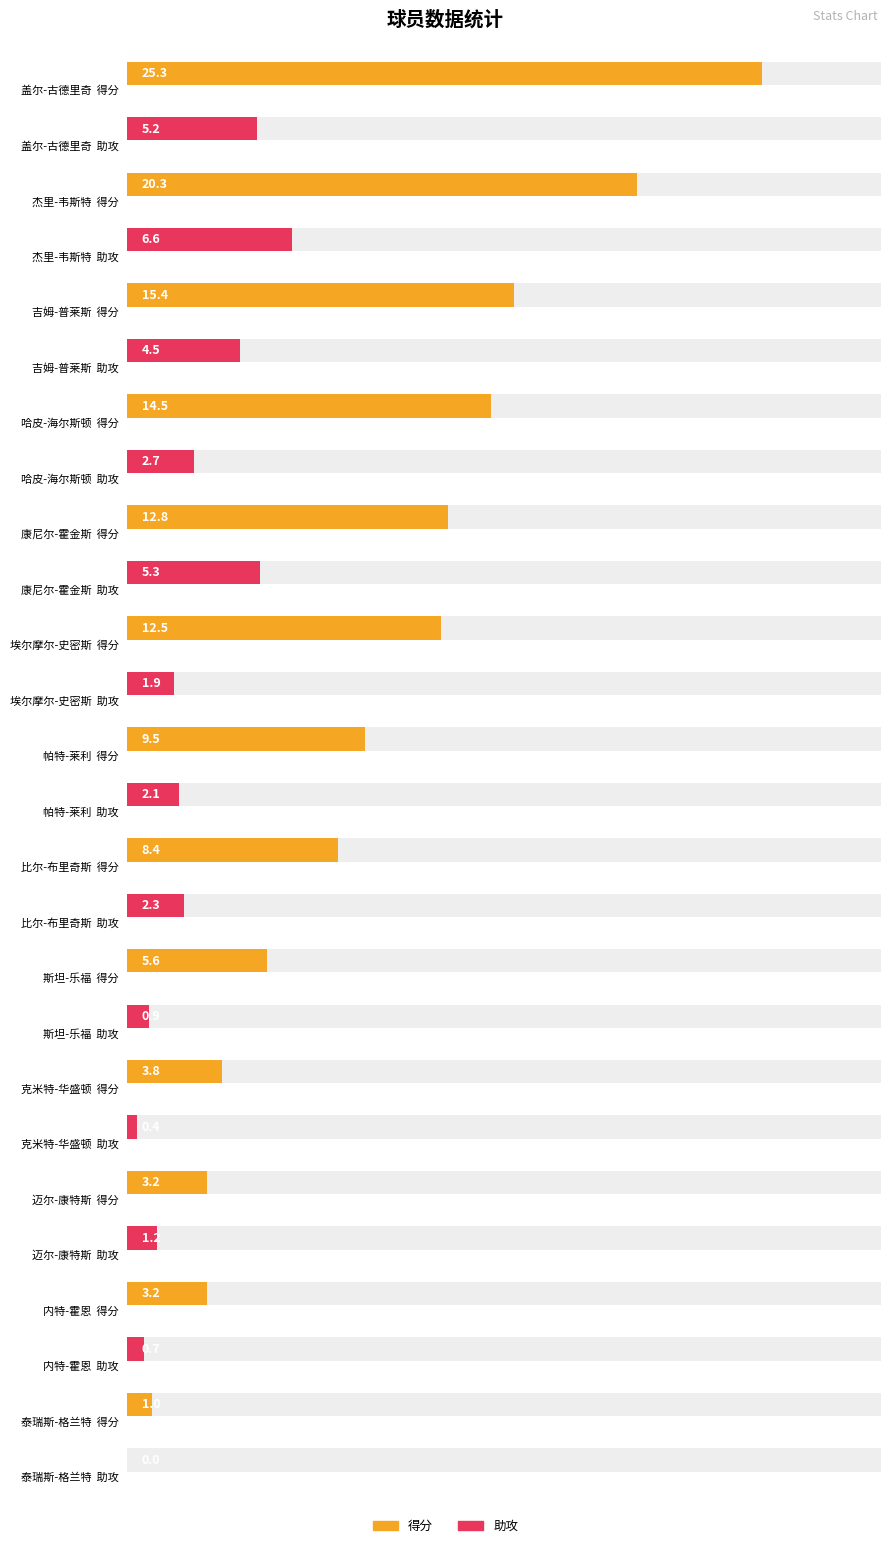

Rank the series by their average value, from lowest to highest.

助攻, 得分